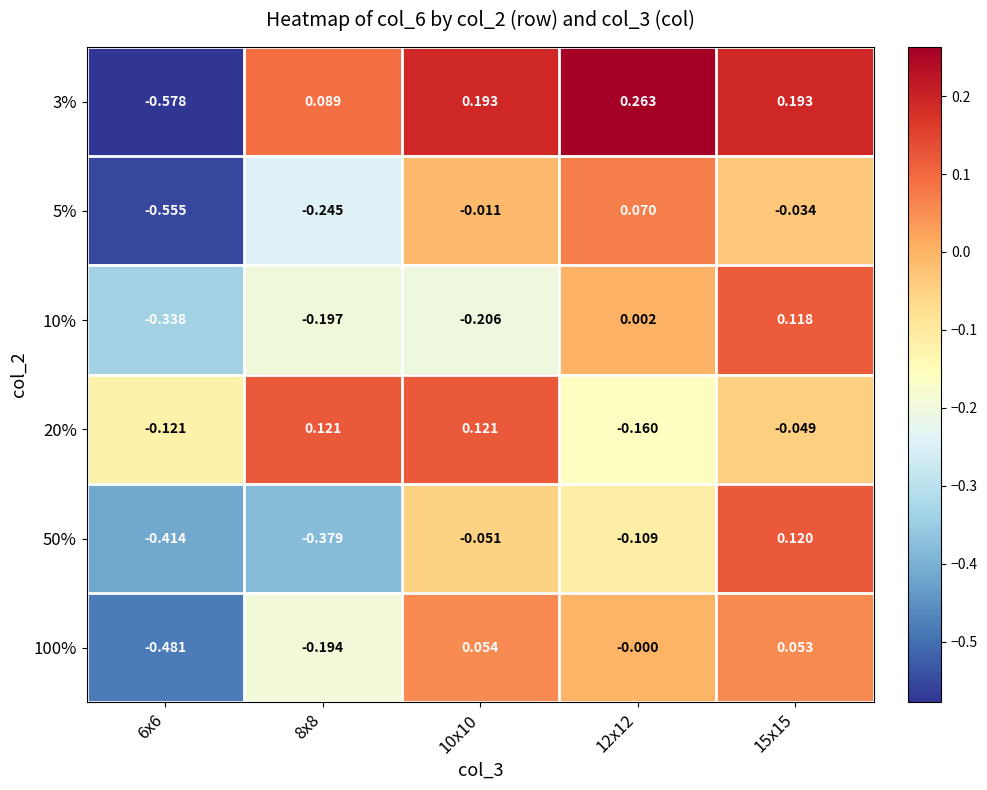

Is the value of 3% at 6x6 greater than the value of 20% at 12x12?

No